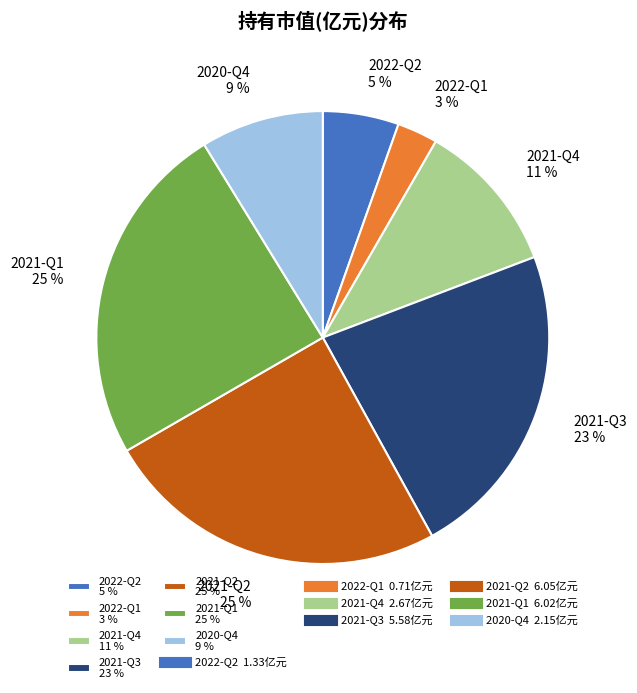

True or false: 2022-Q1 accounts for 14% of the total.

False